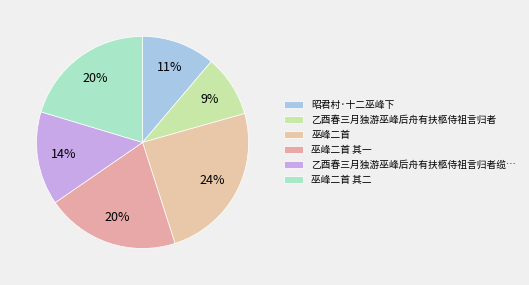

How many slices are in this pie chart?

6